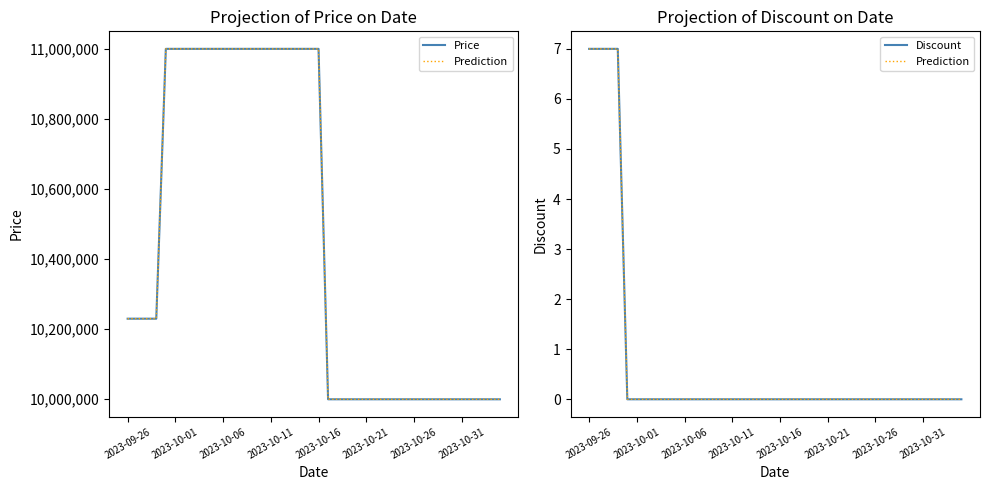

Which series has the widest spread of values?

Price